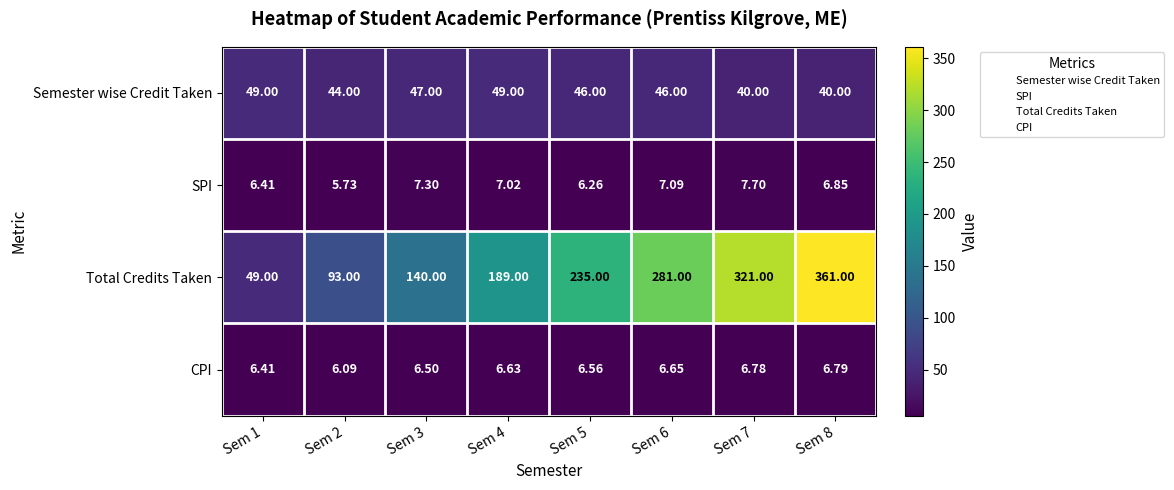

Which series has the largest total across all categories?

Total Credits Taken